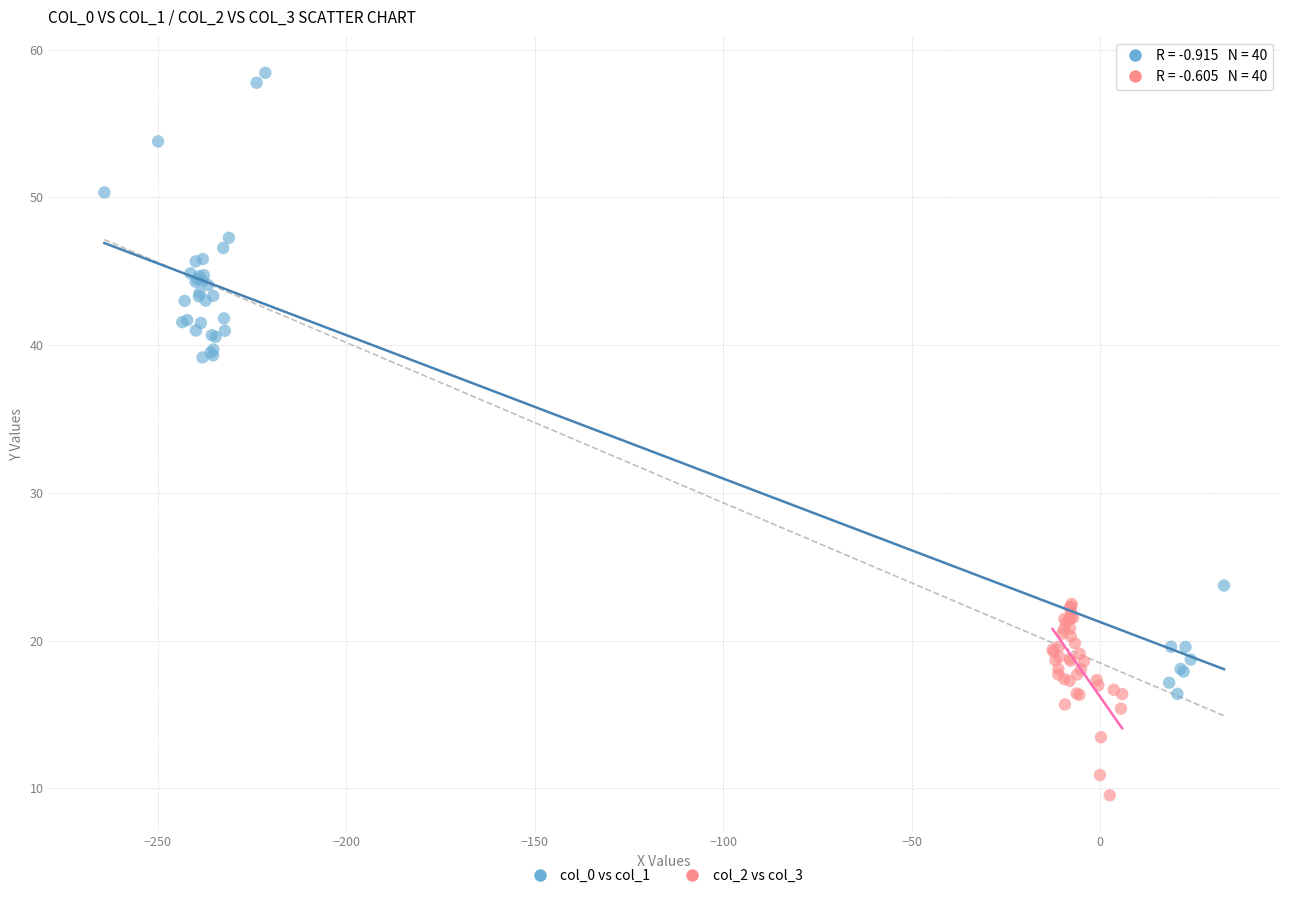

What are all the series names shown in the legend?

col_0 vs col_1, col_2 vs col_3